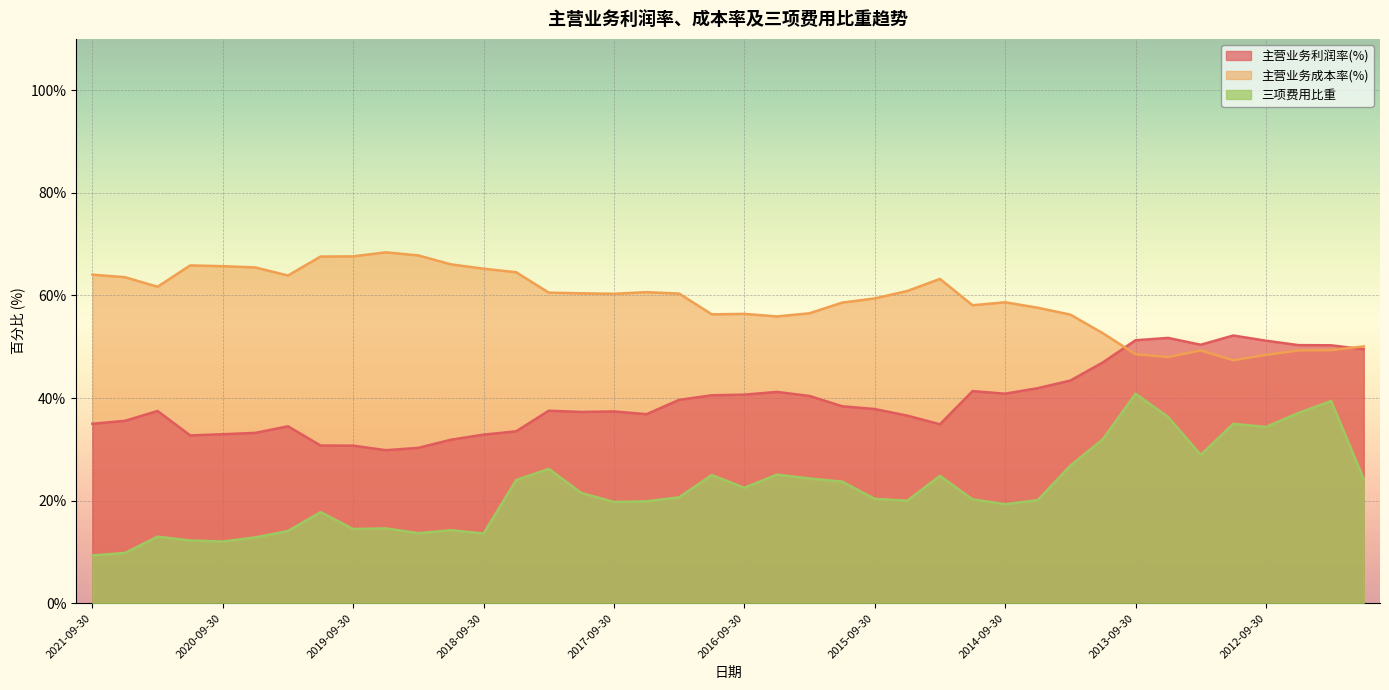

How many lines are shown in the chart?

3